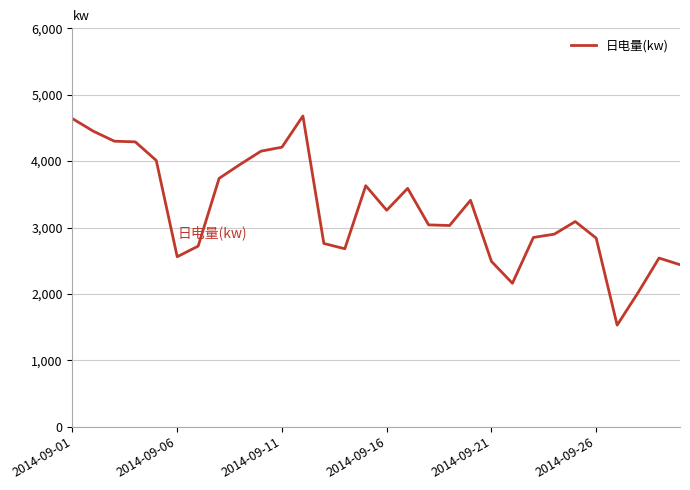

What is the greatest value displayed?

4680